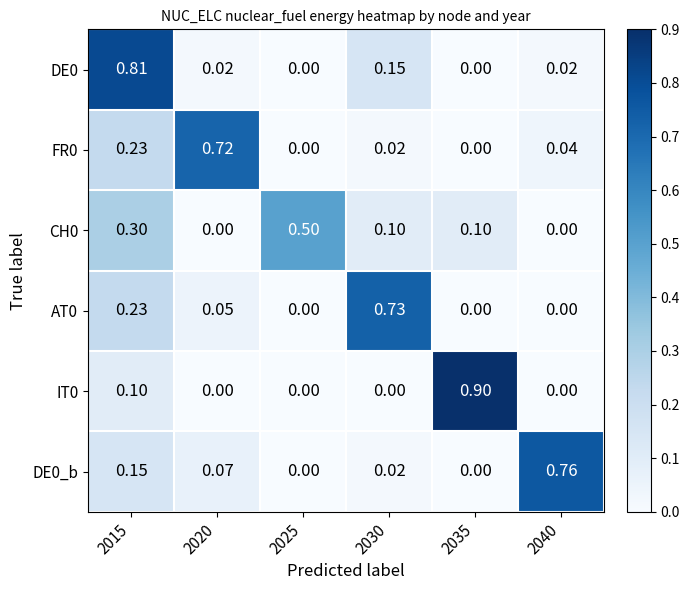

Count the number of data series in this chart.

6